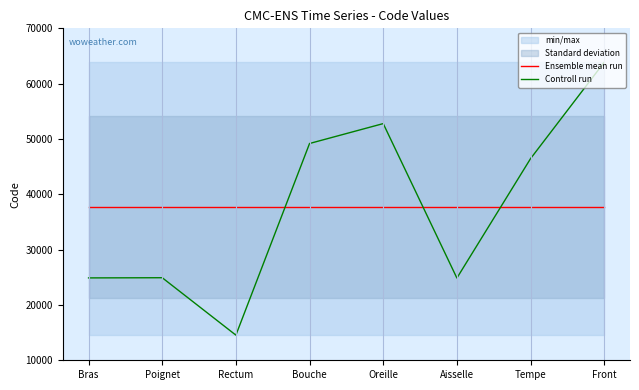

Reading right to left, transcribe all the data shown in this chart.

Ensemble mean run: 37687.2	37687.2	37687.2	37687.2	37687.2	37687.2	37687.2	37687.2
Controll run: 63864.0	46450.0	24864.0	52780.0	49184.0	14544.0	24922.0	24890.0